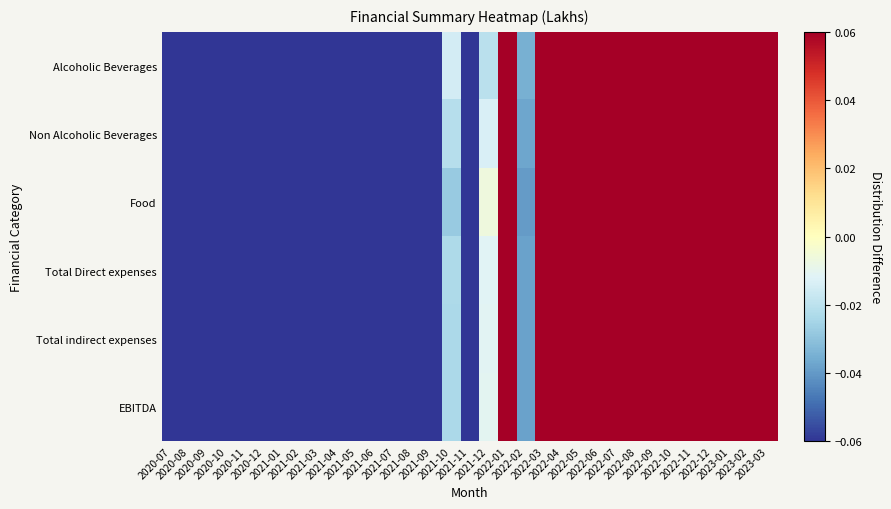

At which category is the sum across all series the highest?

2023-01